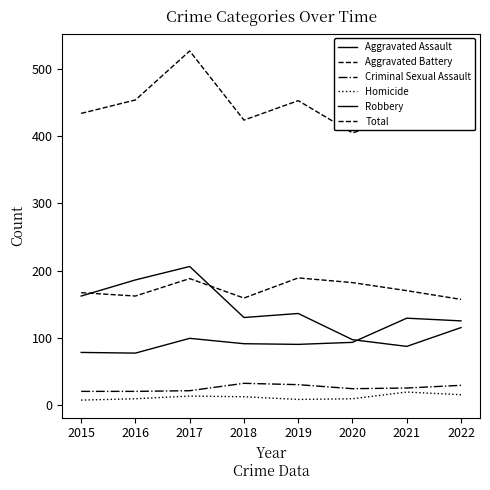

The Homicide series shows 18 at 2017. True or false?

False